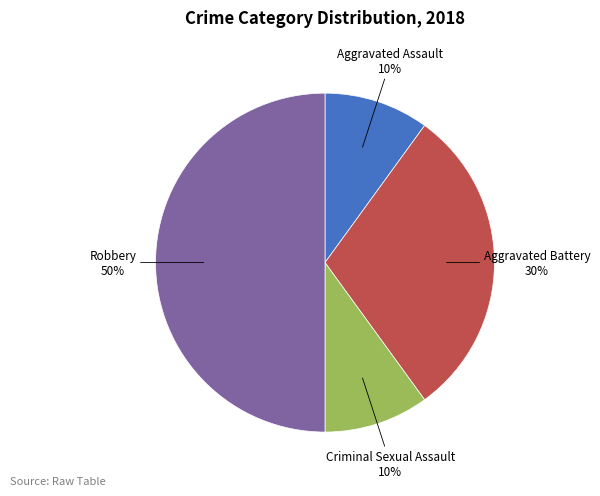

Does Aggravated Battery represent more than half of the total?

No